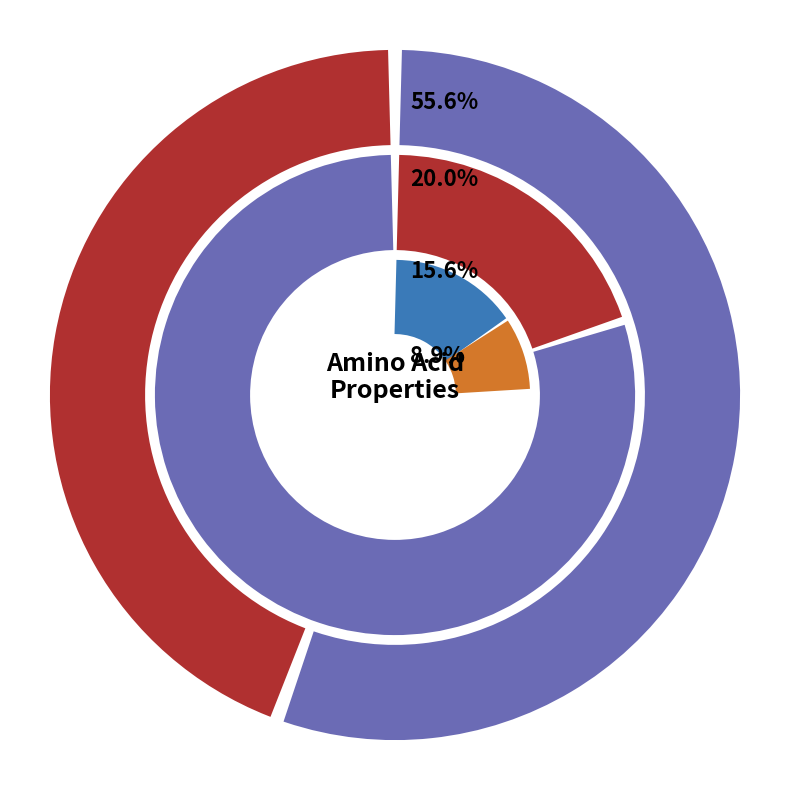

Rank the categories by value from highest to lowest.

non_polar, polar, acidic, basic